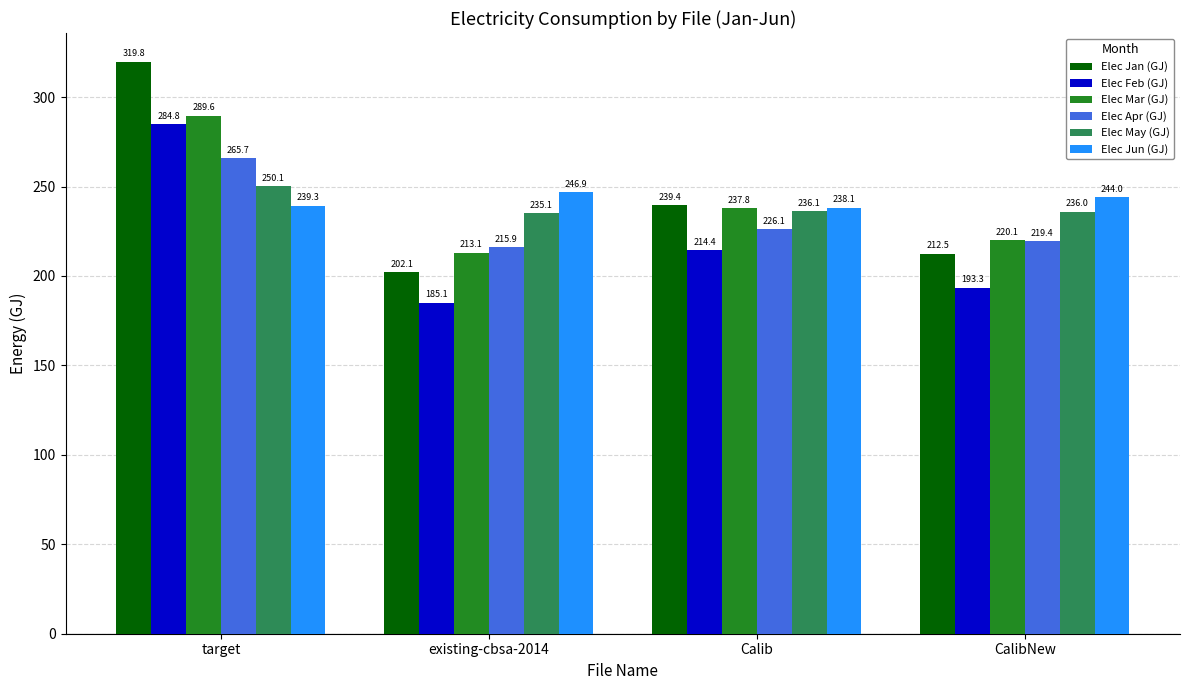

What is the value of the Elec Jan (GJ) bar at the 1st from the left?

319.8